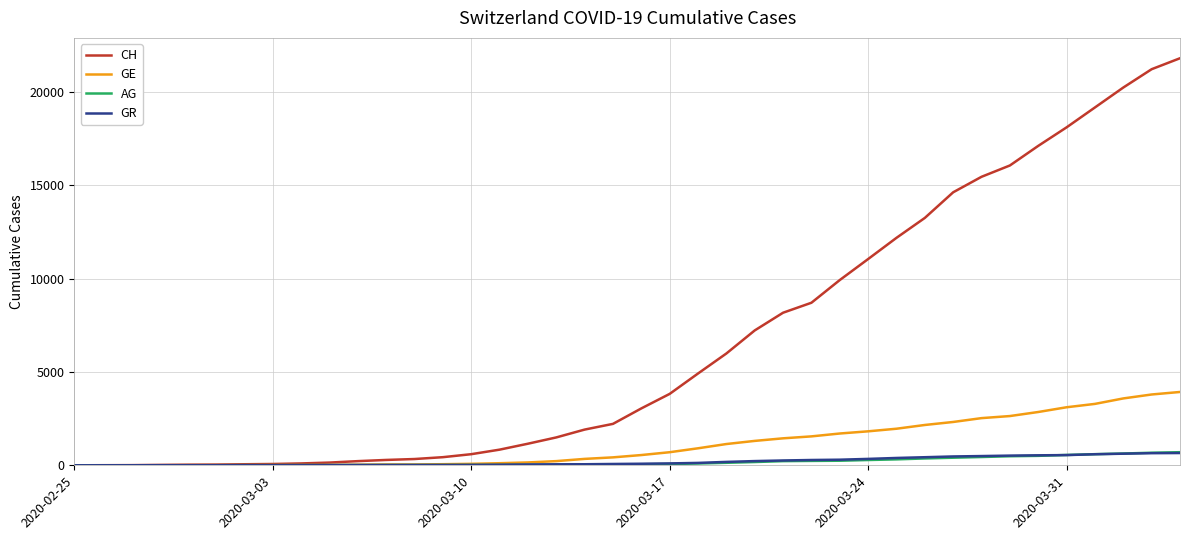

Which series has the largest total across all categories?

CH